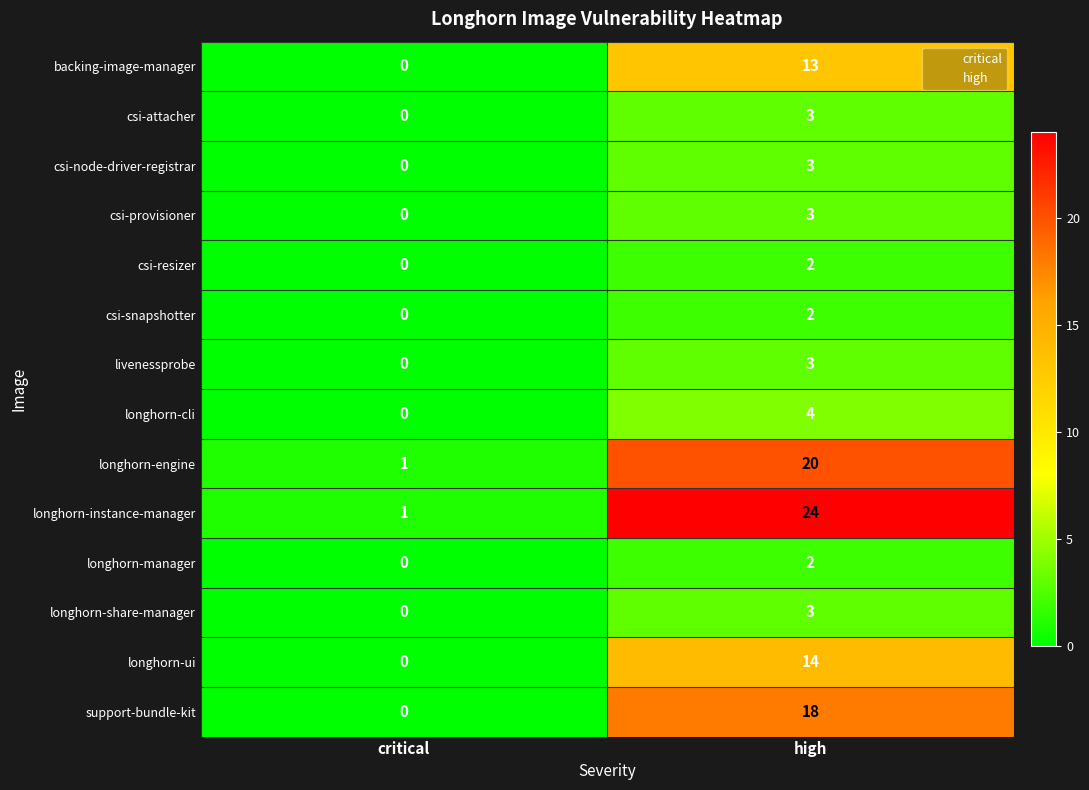

At how many categories does at least one series exceed 6?

1